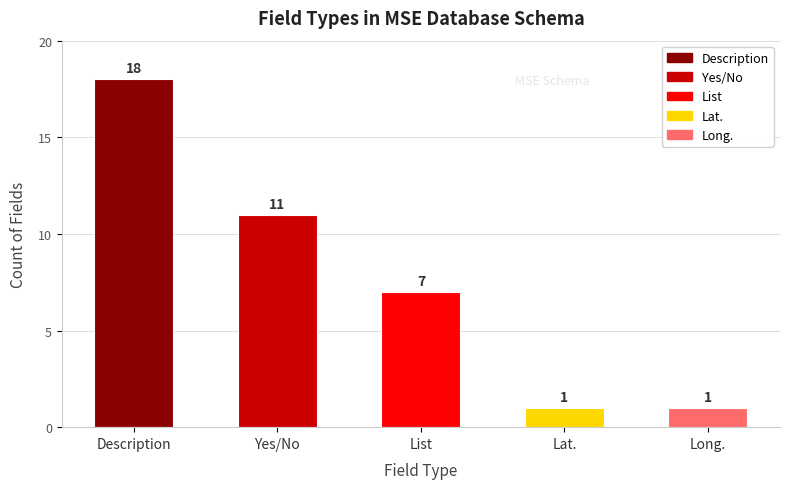

Where does the data first go above 7?

Description